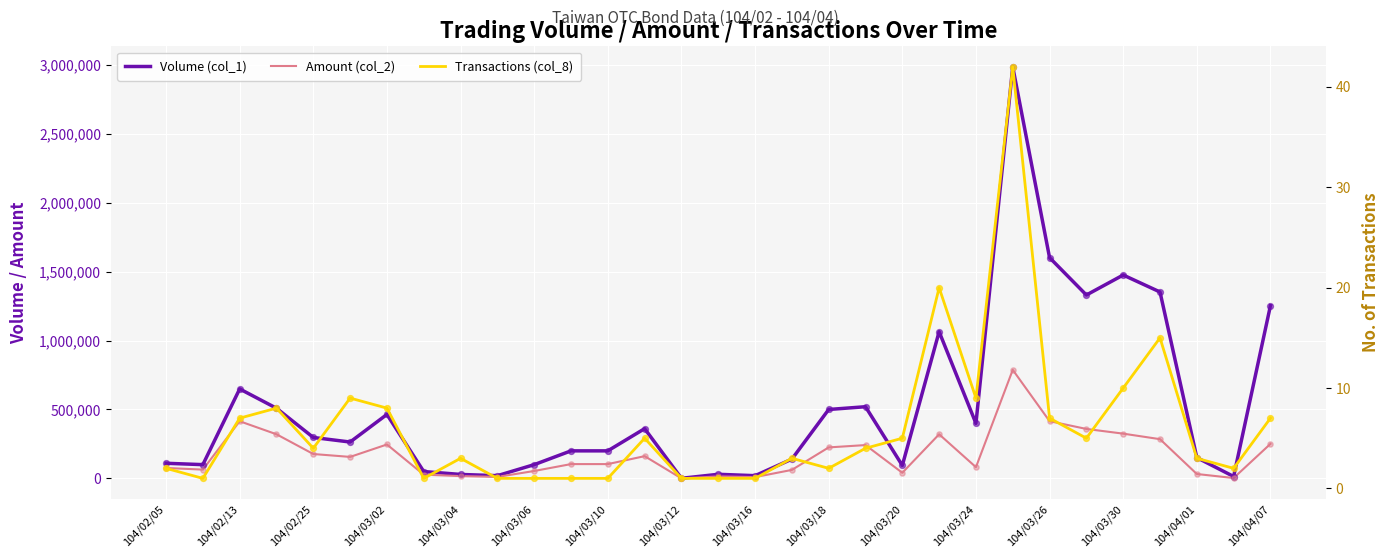

Which series has the largest total across all categories?

Volume (col_1)